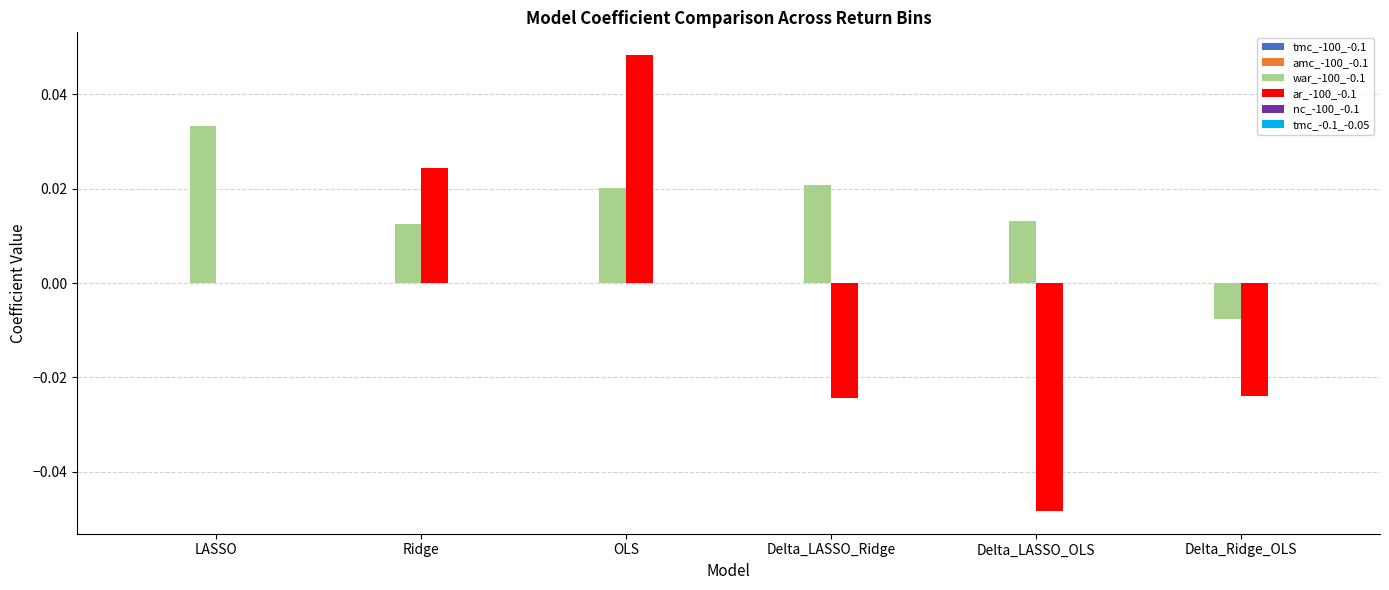

Which series has the largest total across all categories?

war_-100_-0.1